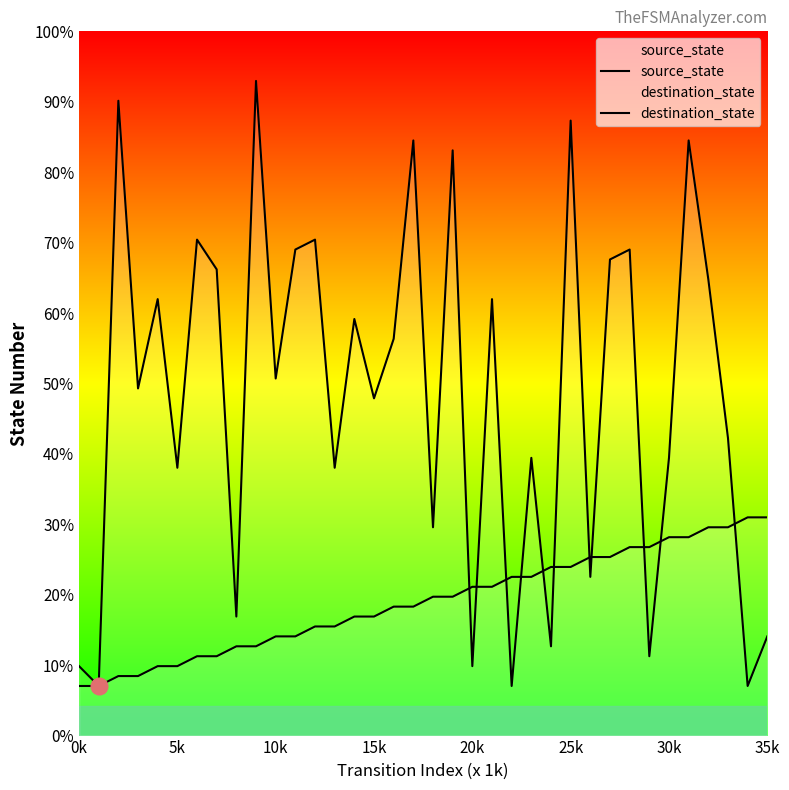

What position from the left is 31?

32